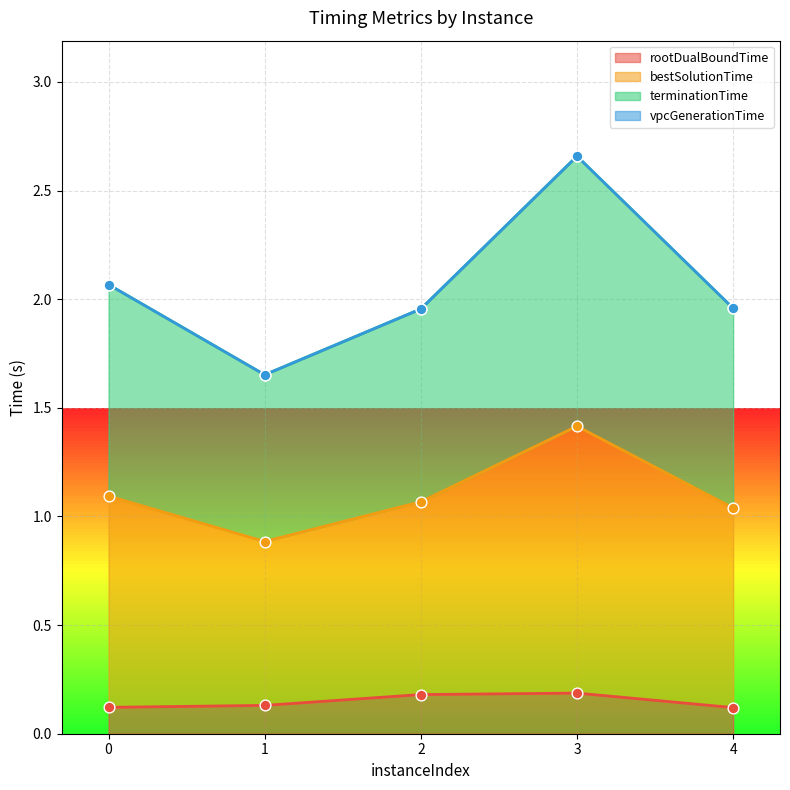

At how many categories does at least one series exceed 2?

2